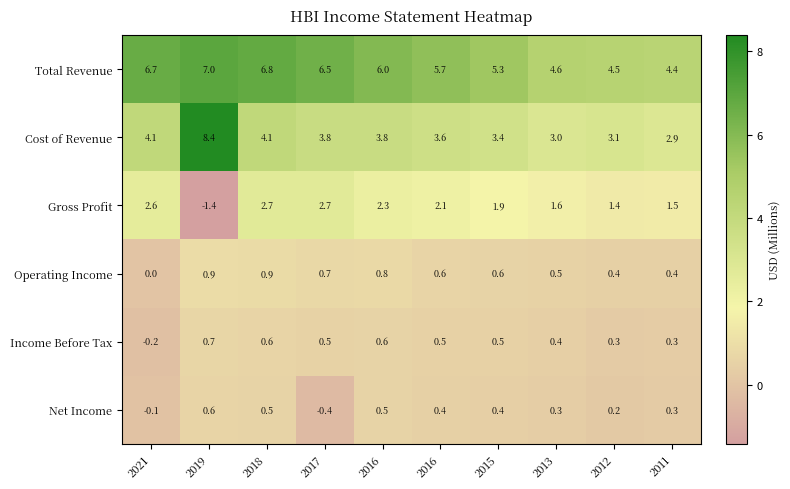

Which label corresponds to the largest value in the chart?

2019